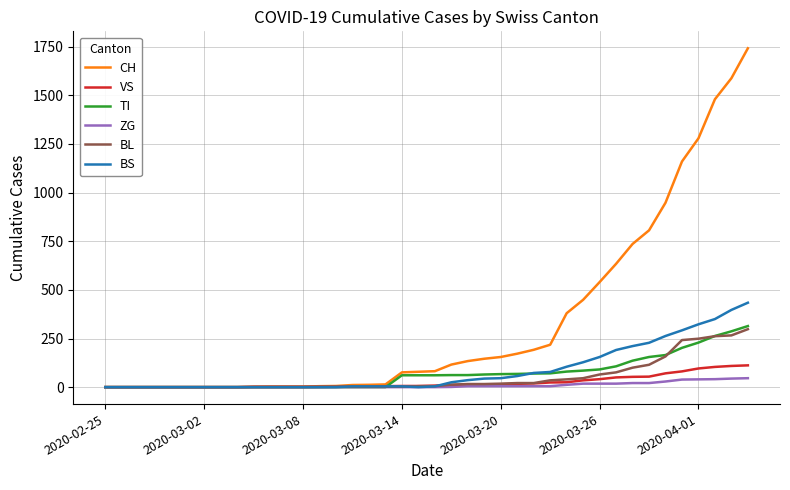

Which series has the widest spread of values?

CH